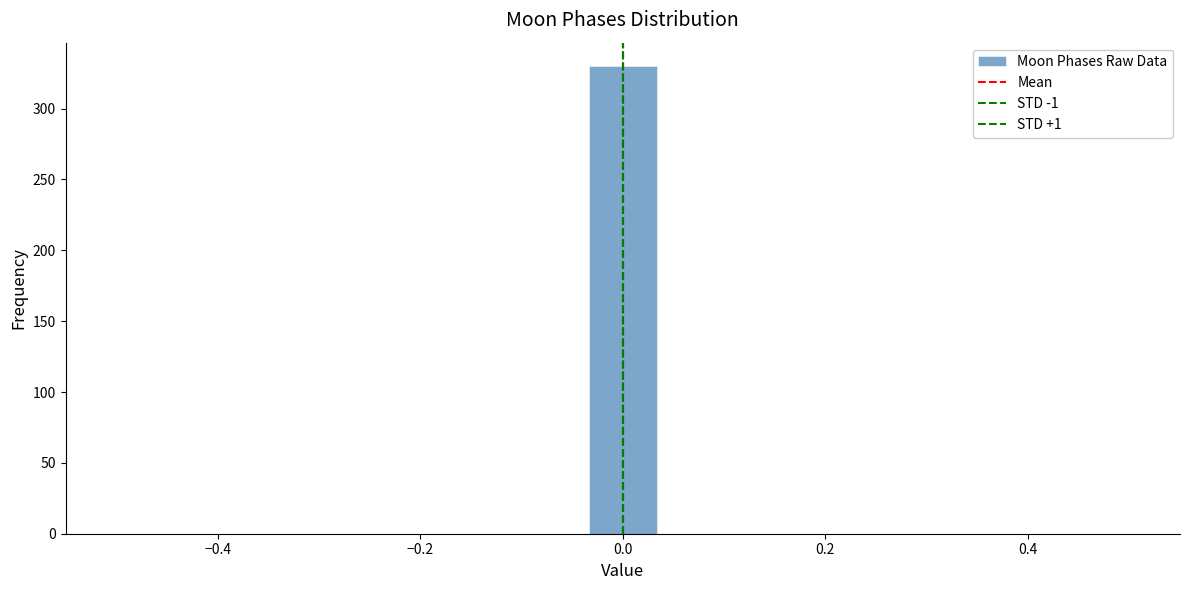

Around what value on the x-axis is the tallest bar? Give the approximate position of its centre, as read against the axis.

0.00